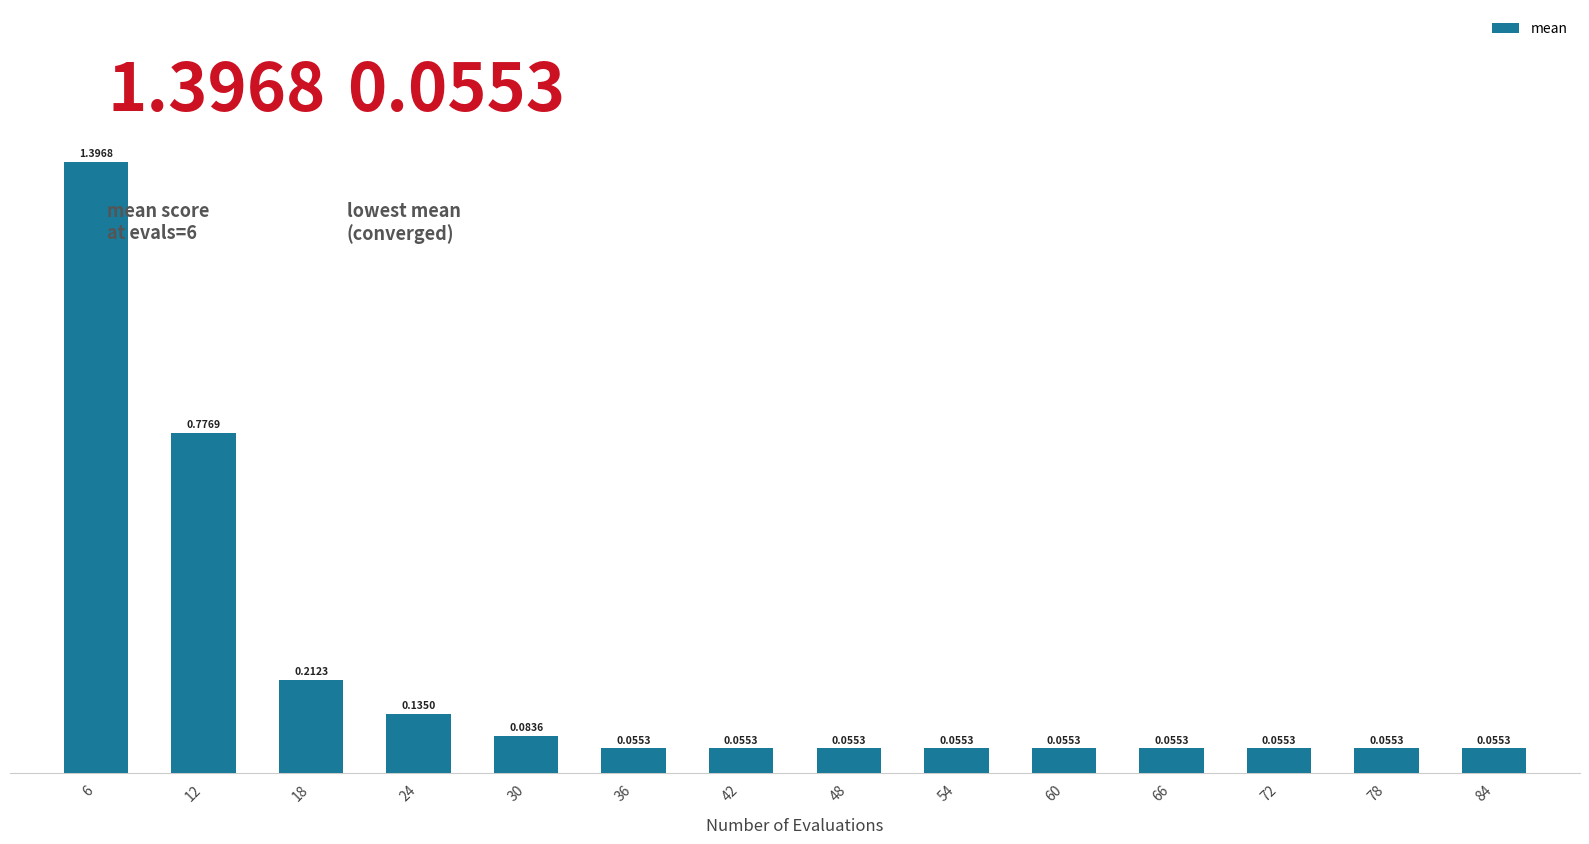

What is the difference between the second highest and minimum values?

0.7